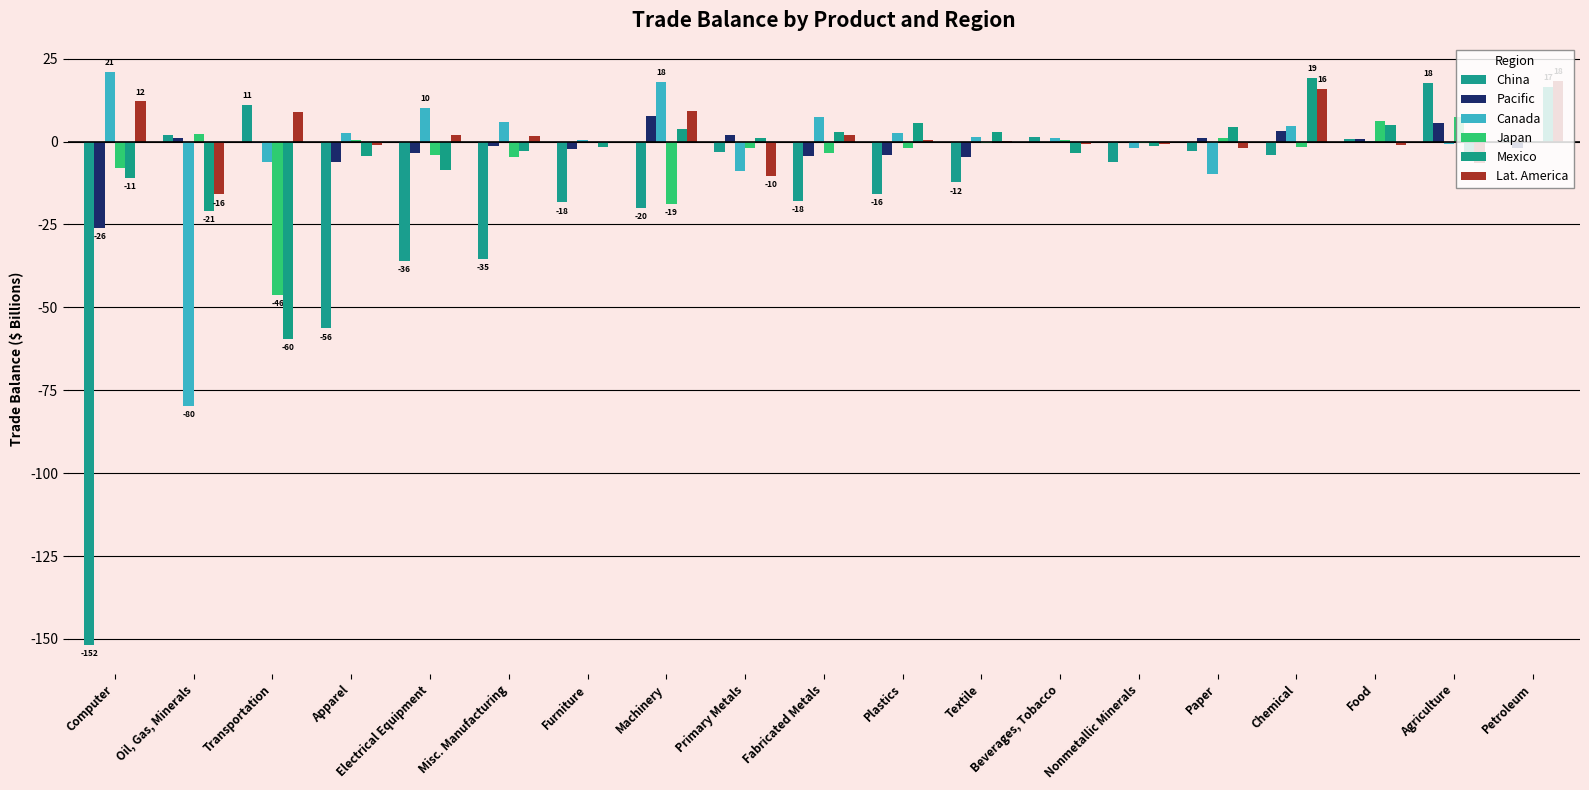

Which series has the largest total across all categories?

Lat. America